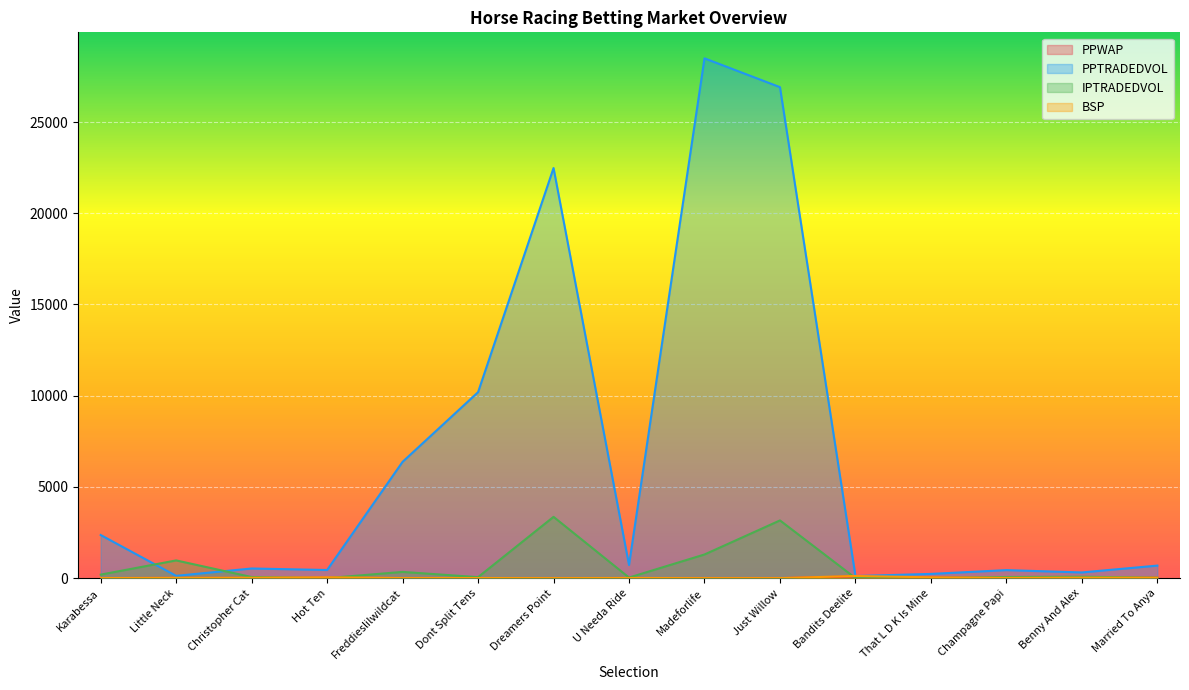

Is the value of IPTRADEDVOL at Hot Ten greater than the value of BSP at U Needa Ride?

No